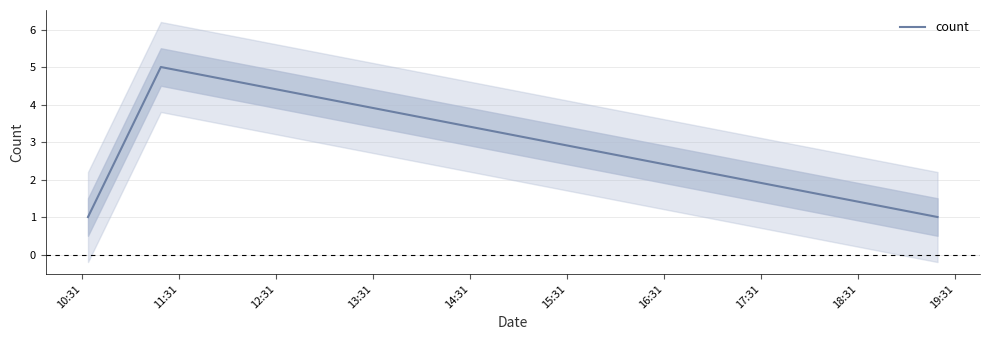

Count the number of data series in this chart.

1